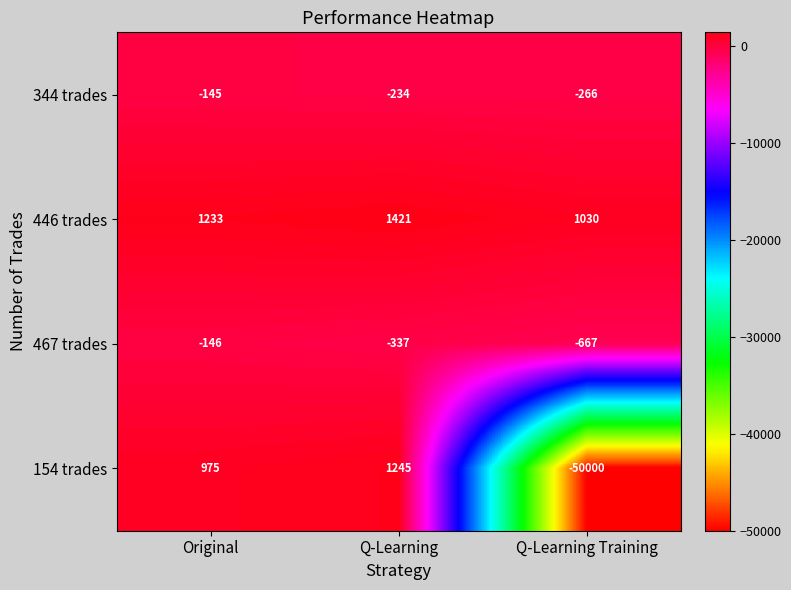

The value of 467 trades at Q-Learning Training is -868. True or false?

False